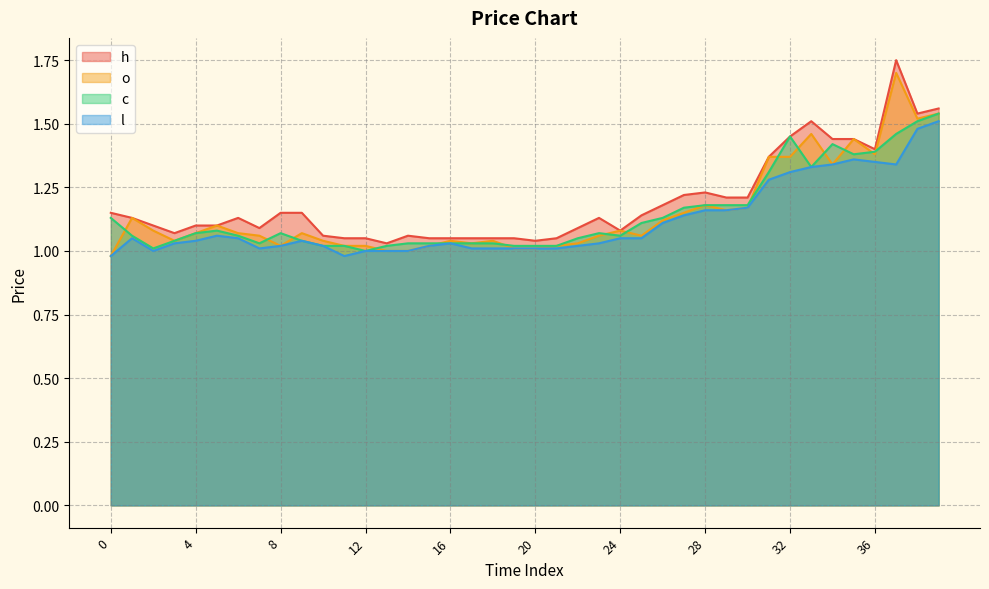

The value of o at 7 is 1.1. True or false?

True